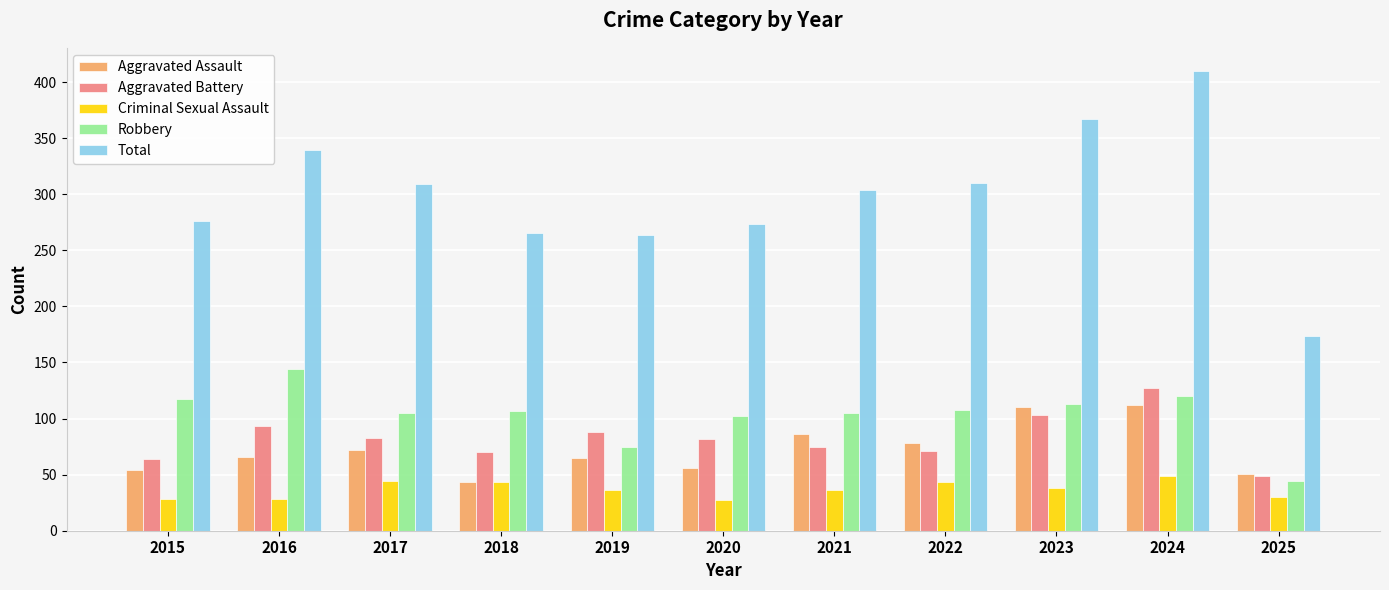

Which series has the largest total across all categories?

Total